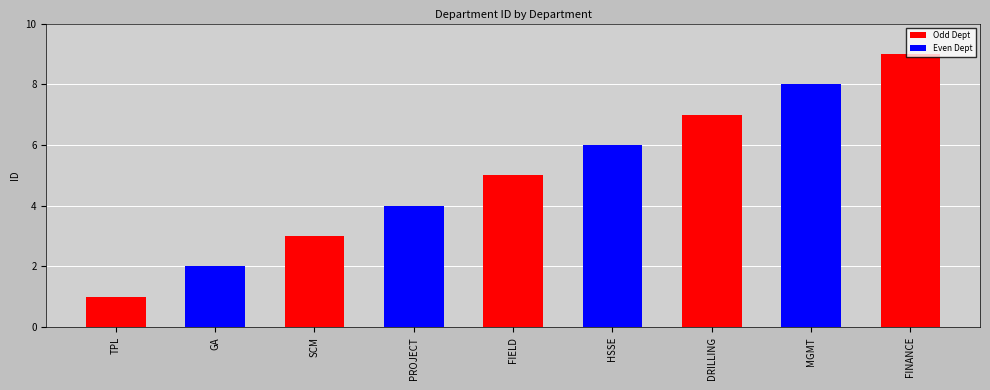

Which label corresponds to the largest value in the chart?

FINANCE